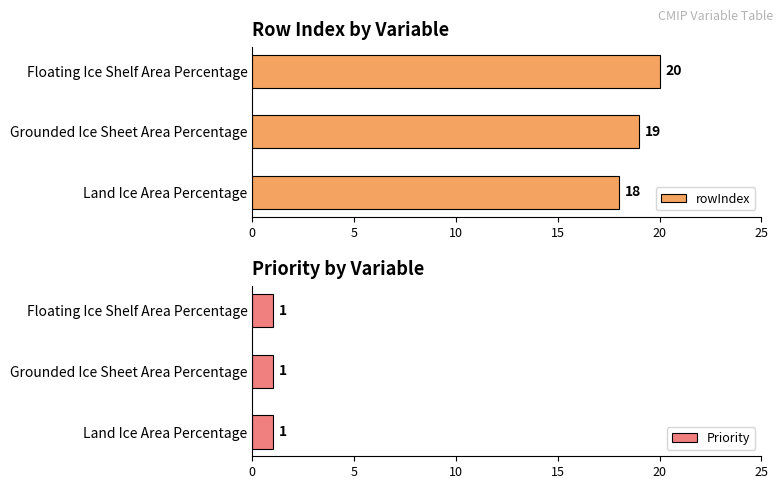

How many bars are there in each group?

2